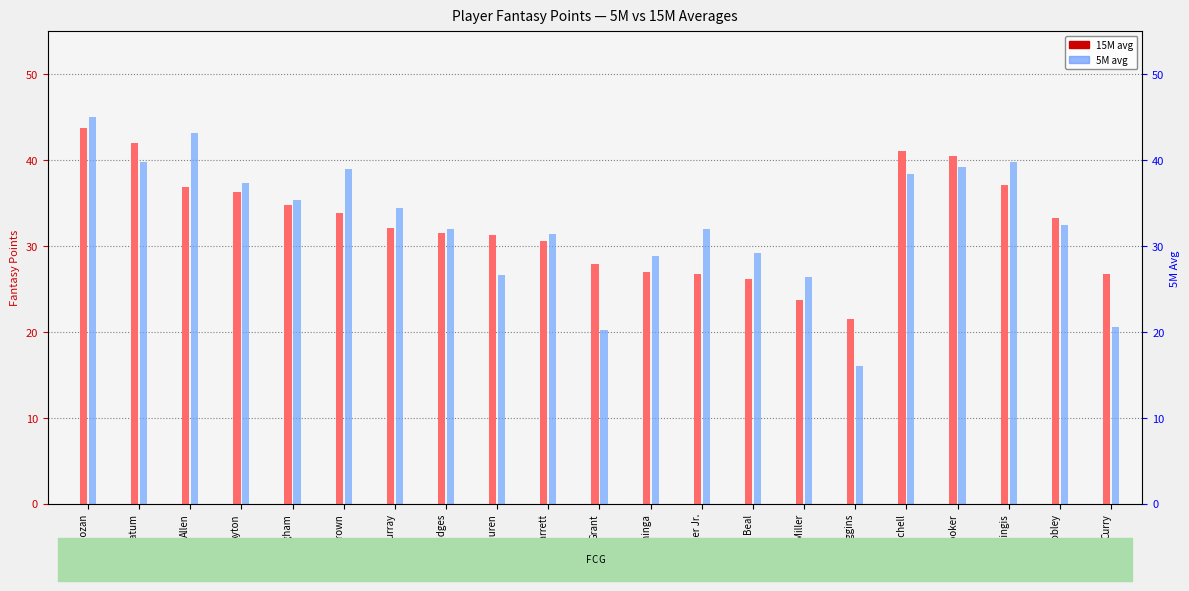

What is the average value of the 15M series?

32.6